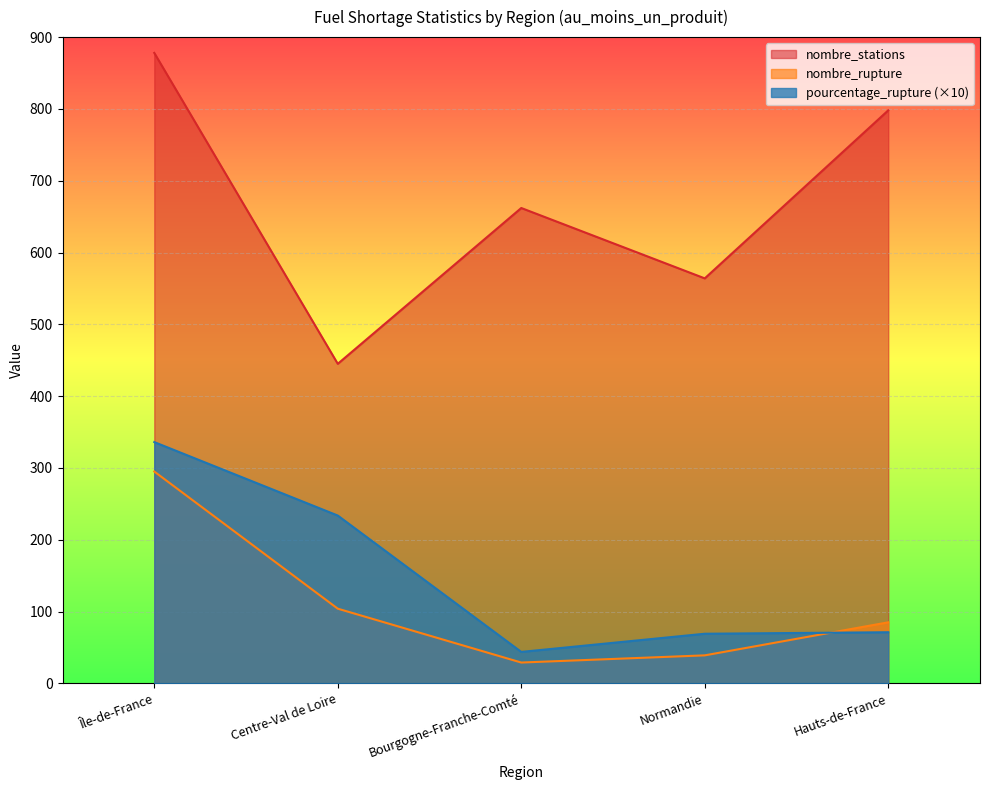

True or false: nombre_rupture has more than 2 interior local peaks.

False